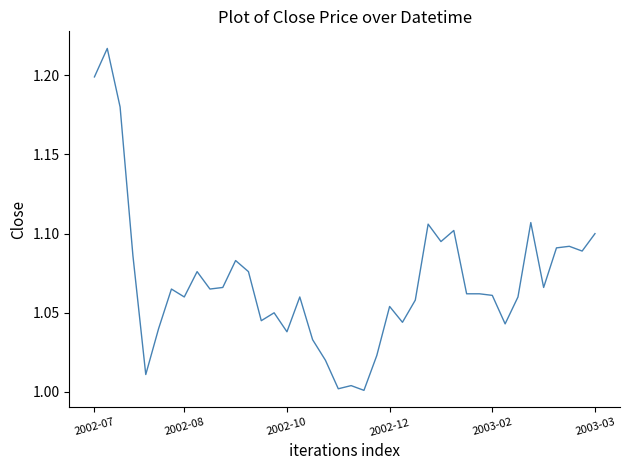

The chart shows a value of 1.2 at 2002-07. True or false?

True